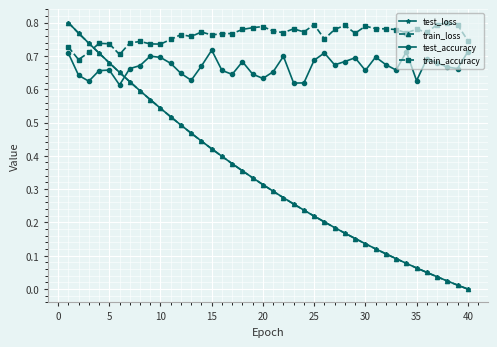

Which series has the widest spread of values?

test_loss